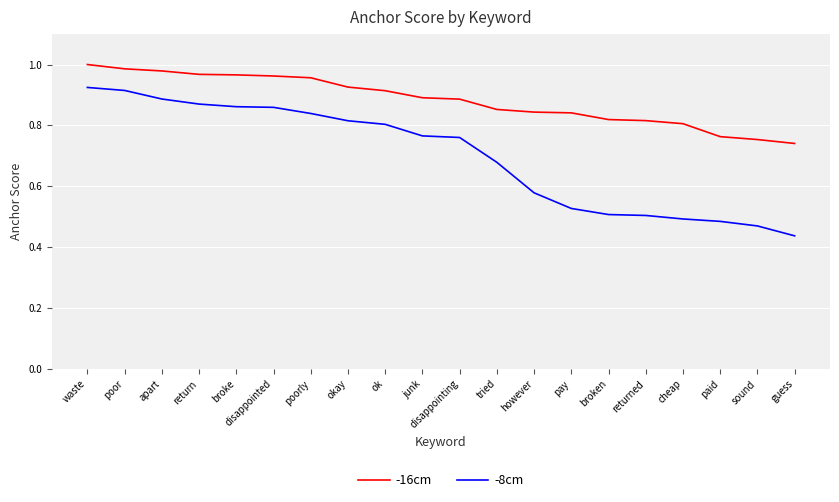

What position from the right is waste?

20